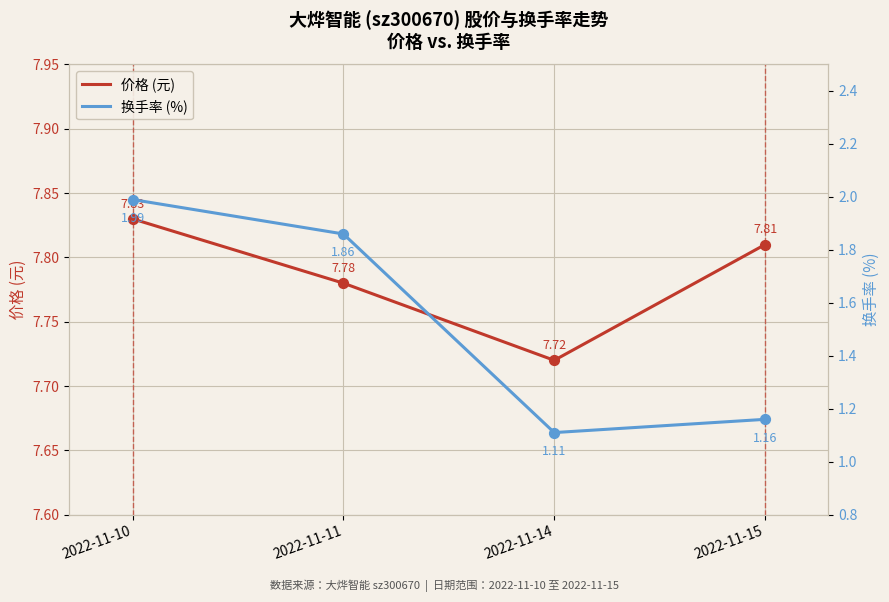

Which series reaches the minimum Y coordinate?

换手率 (%)